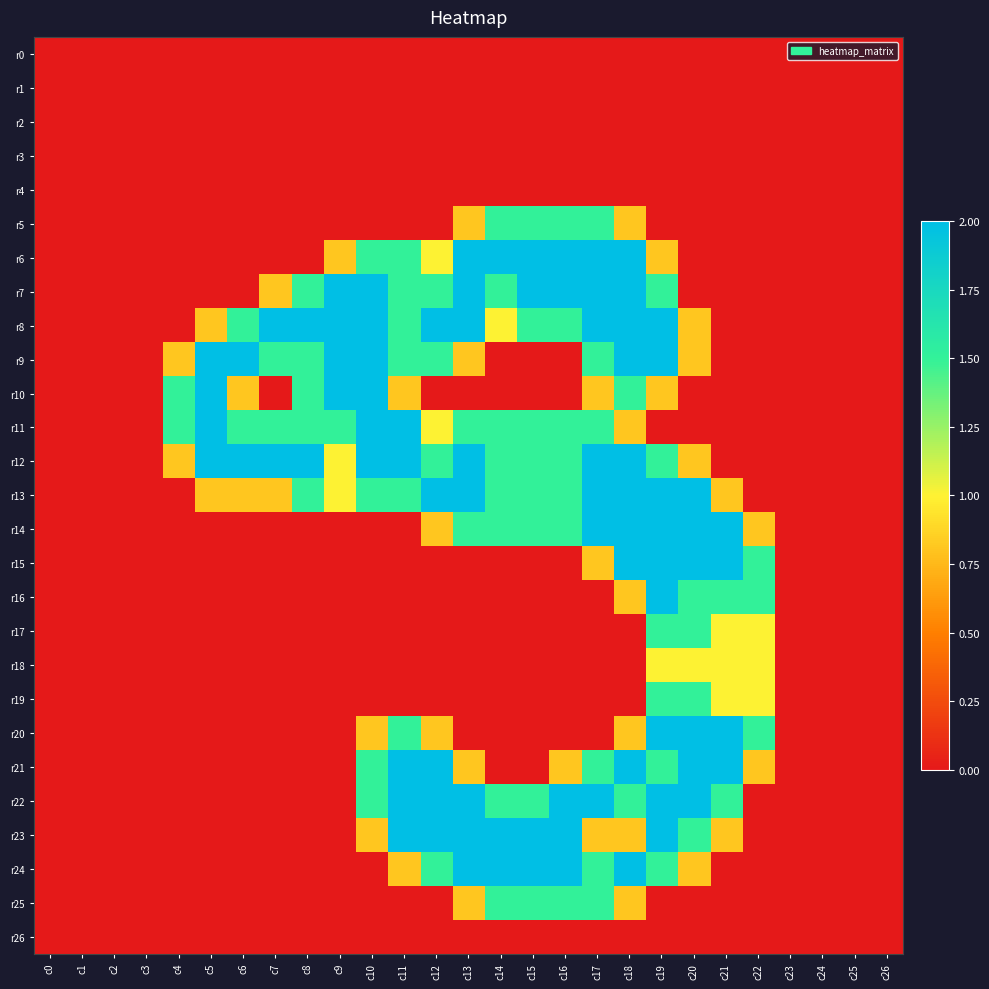

List the series in order of their peak value, highest first.

r6, r7, r8, r9, r10, r11, r12, r13, r14, r15, r16, r20, r21, r22, r23, r24, r5, r17, r19, r25, r18, r0, r1, r2, r3, r4, r26